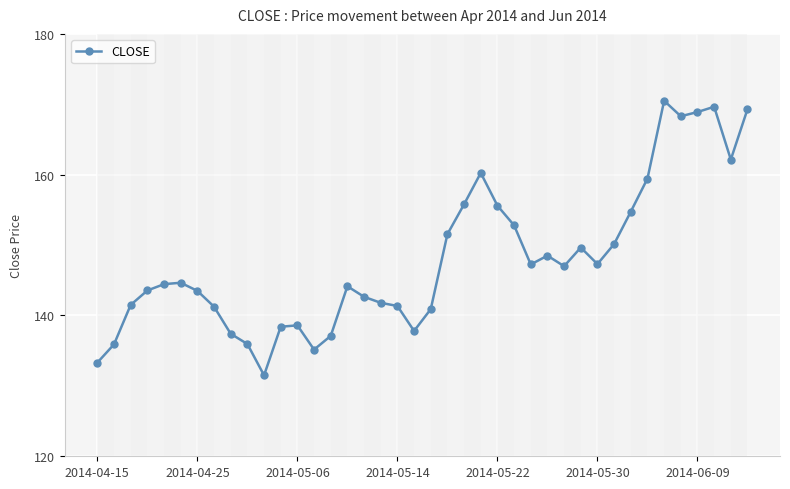

True or false: there are more than 1 points higher than both neighbors.

True